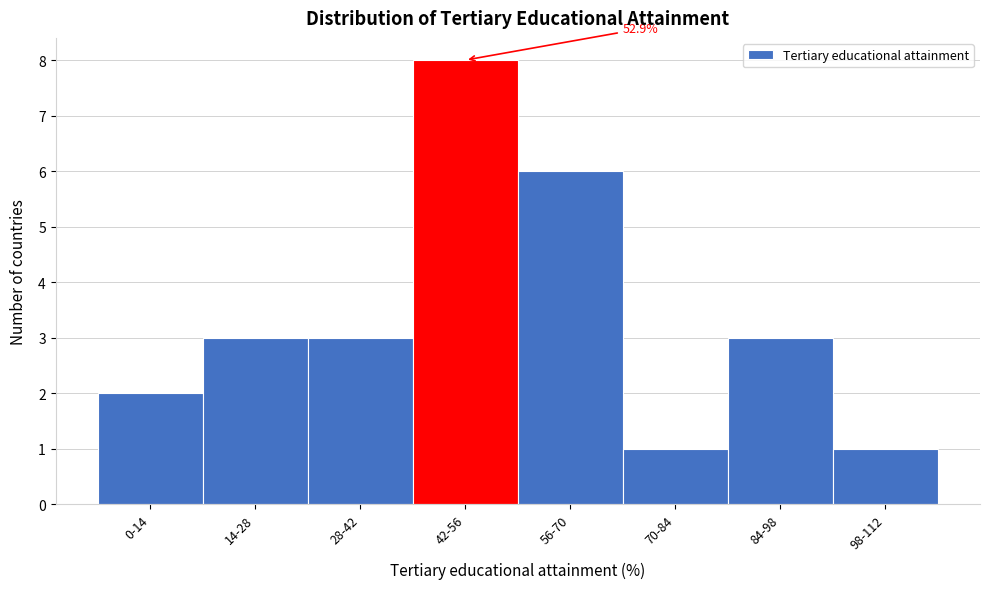

Reading left to right, what are all the values shown in this chart?

0-14=2	14-28=3	28-42=3	42-56=8	56-70=6	70-84=1	84-98=3	98-112=1